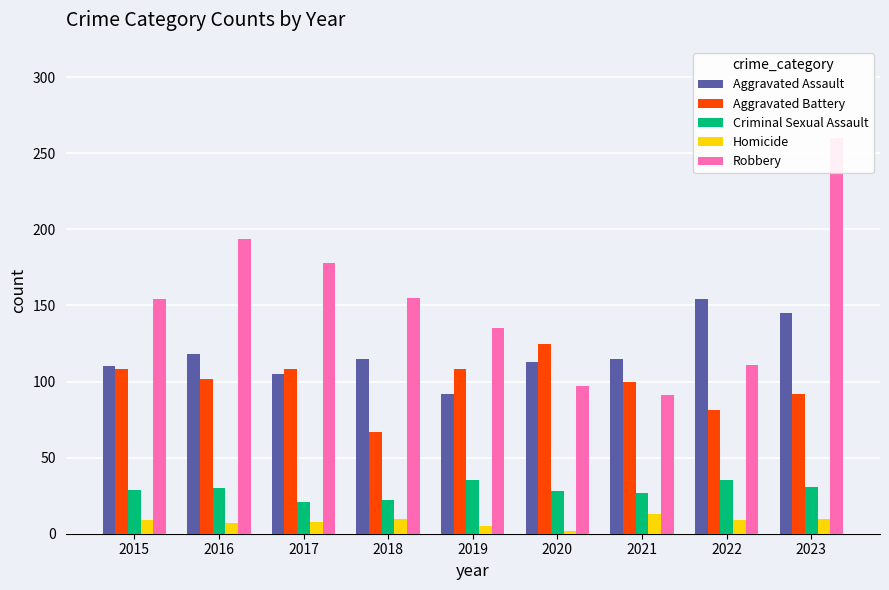

Which category has the highest value in the Aggravated Assault series?

2022